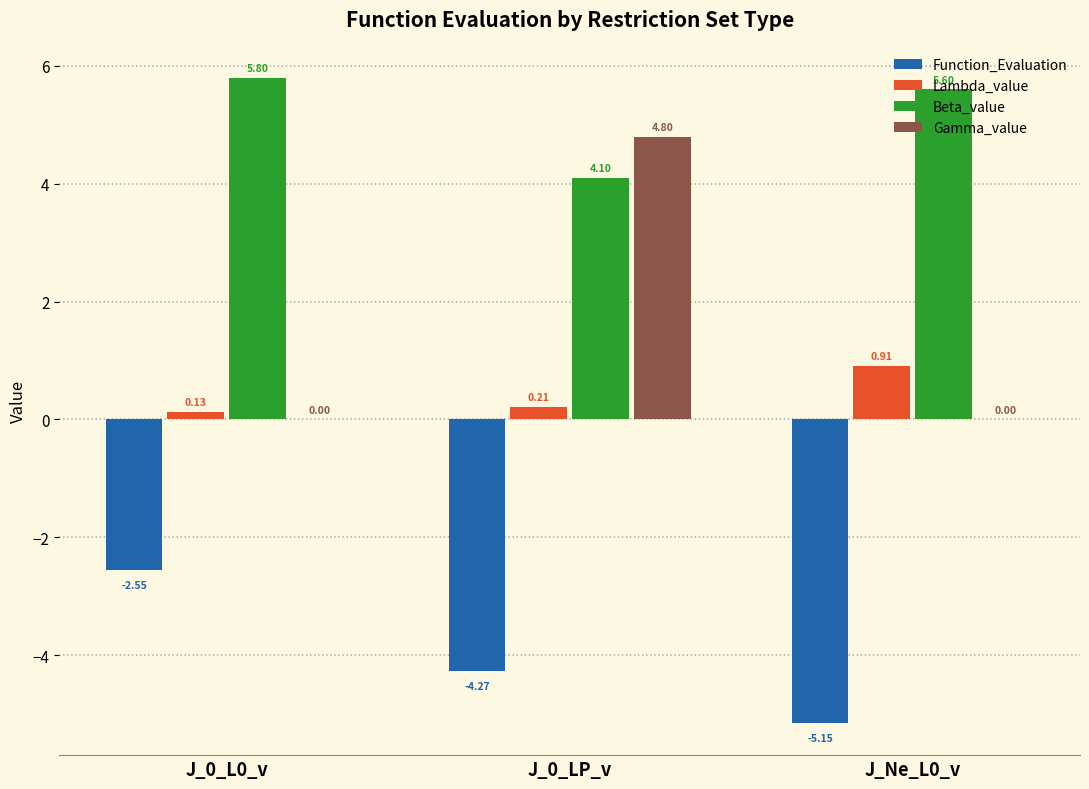

What is the sum of the Beta_value values at J_Ne_L0_v and J_0_L0_v?

11.4